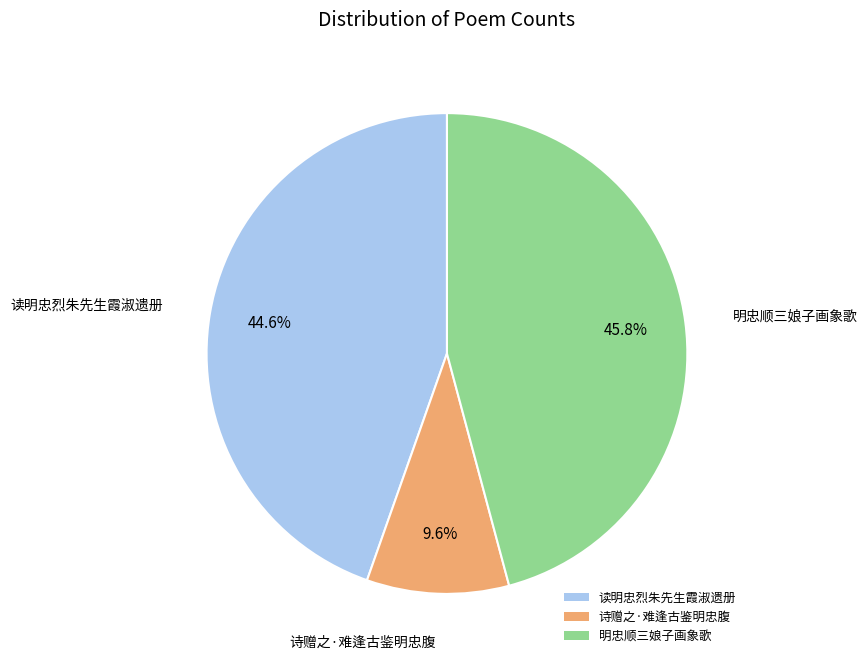

To the nearest percent, what is the difference between the largest and smallest slice percentages?

36%